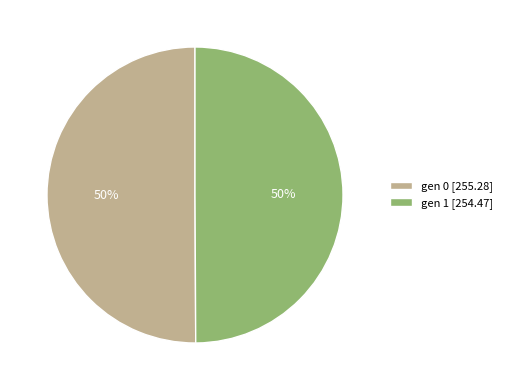

What is the ratio of the value at gen 1 [254.47] to the value at gen 0 [255.28]?

1.0